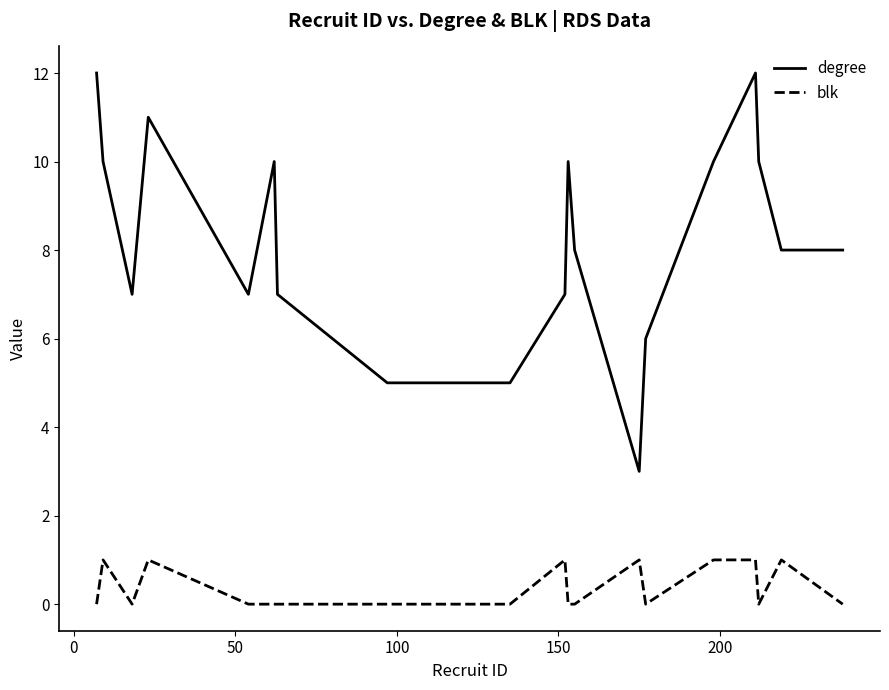

Reading right to left, list all the values displayed in this chart.

degree: 8	8	10	12	10	6	3	8	10	7	5	5	5	7	10	7	11	7	10	12
blk: 0	1	0	1	1	0	1	0	0	1	0	0	0	0	0	0	1	0	1	0